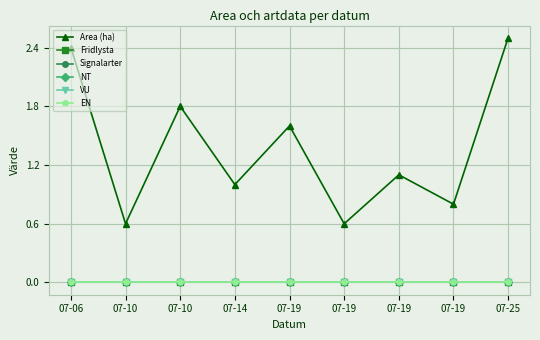

What is the sum of all Area (ha) values?

12.4